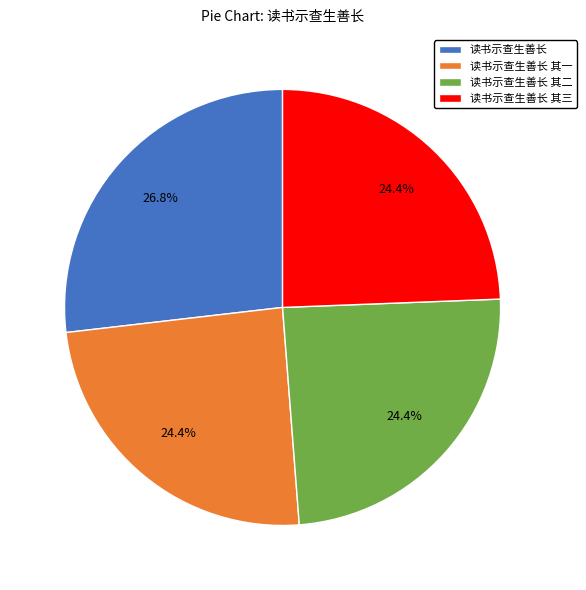

To the nearest percent, what percentage of the pie is 读书示查生善长 其一?

24%